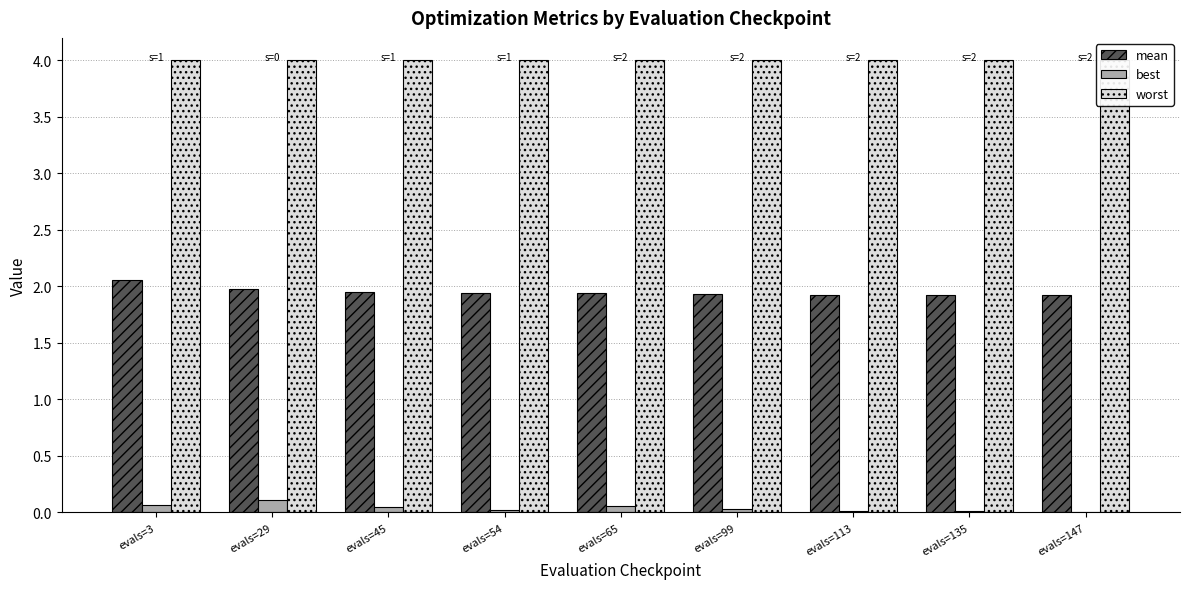

Which series has the largest total across all categories?

worst